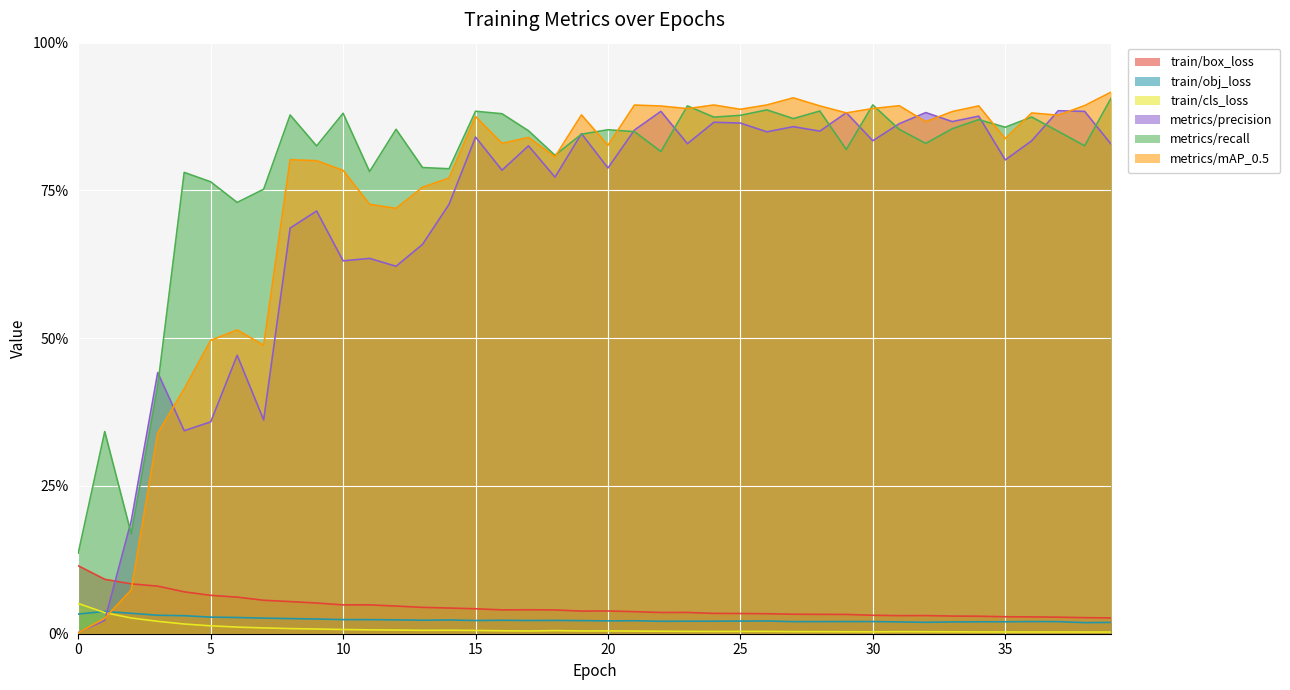

What is the difference between the second highest and minimum values in the train/box_loss series?

0.1